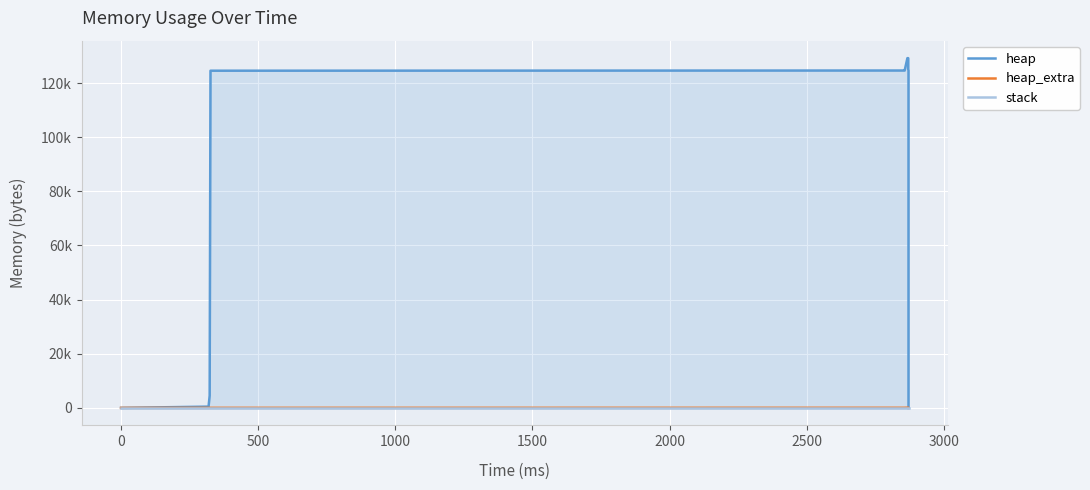

What is the average value of the heap_extra series?

38